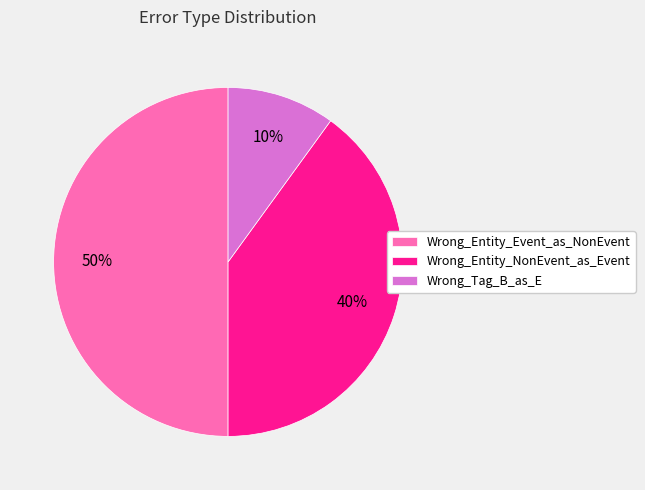

The Wrong_Entity_Event_as_NonEvent slice represents 50% of the pie. True or false?

True